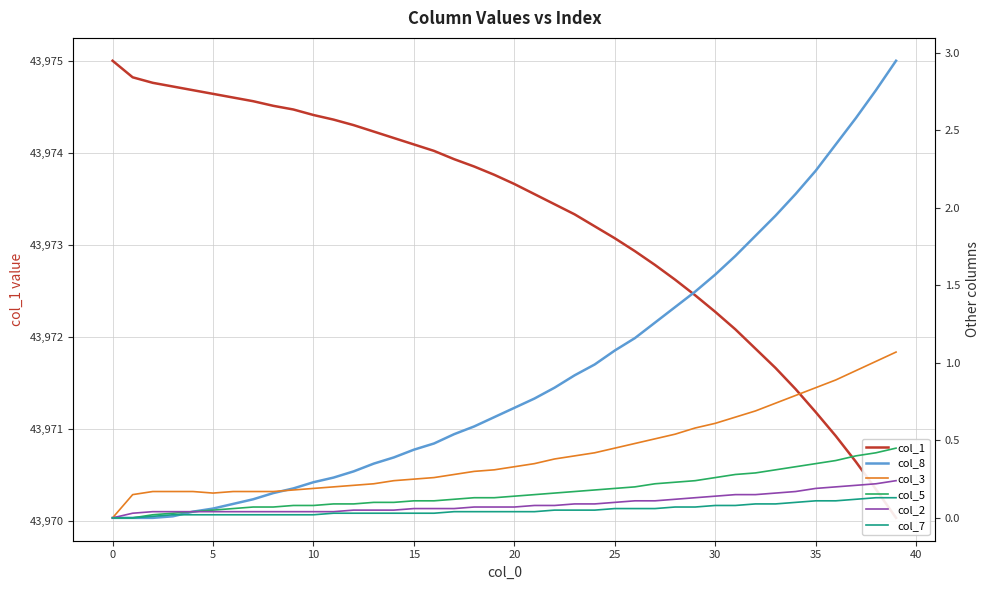

The col_1 series shows 70703.2 at 35. True or false?

False